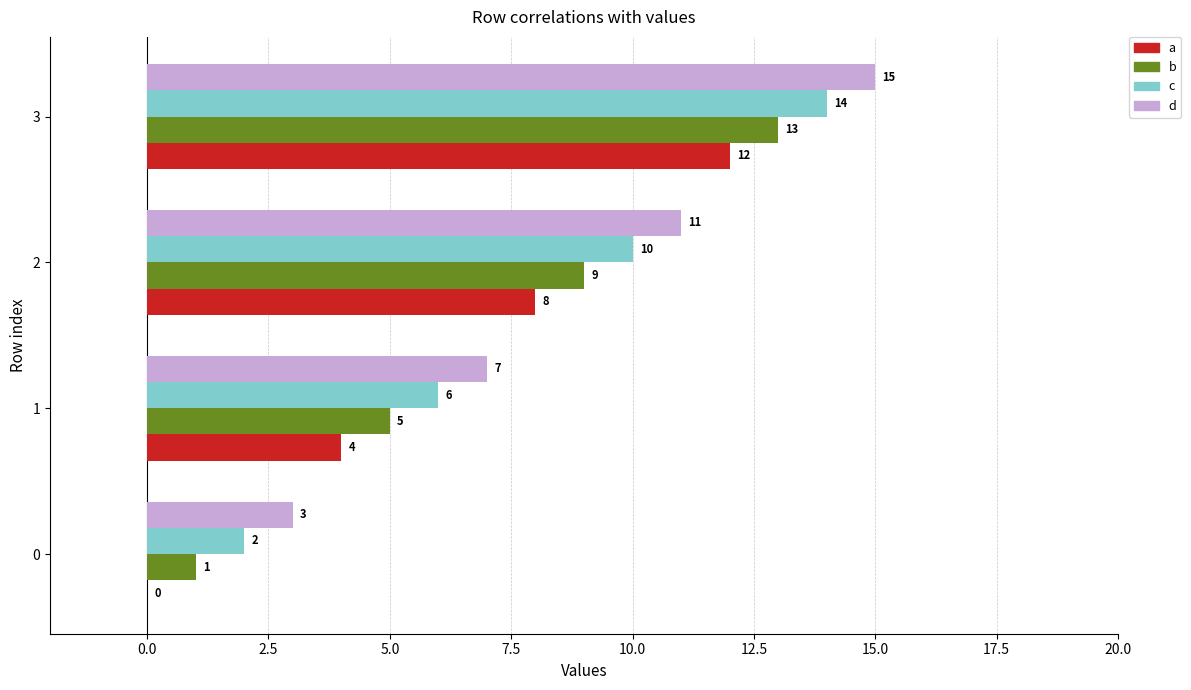

Is the value of c at 2 greater than the value of a at 2?

Yes